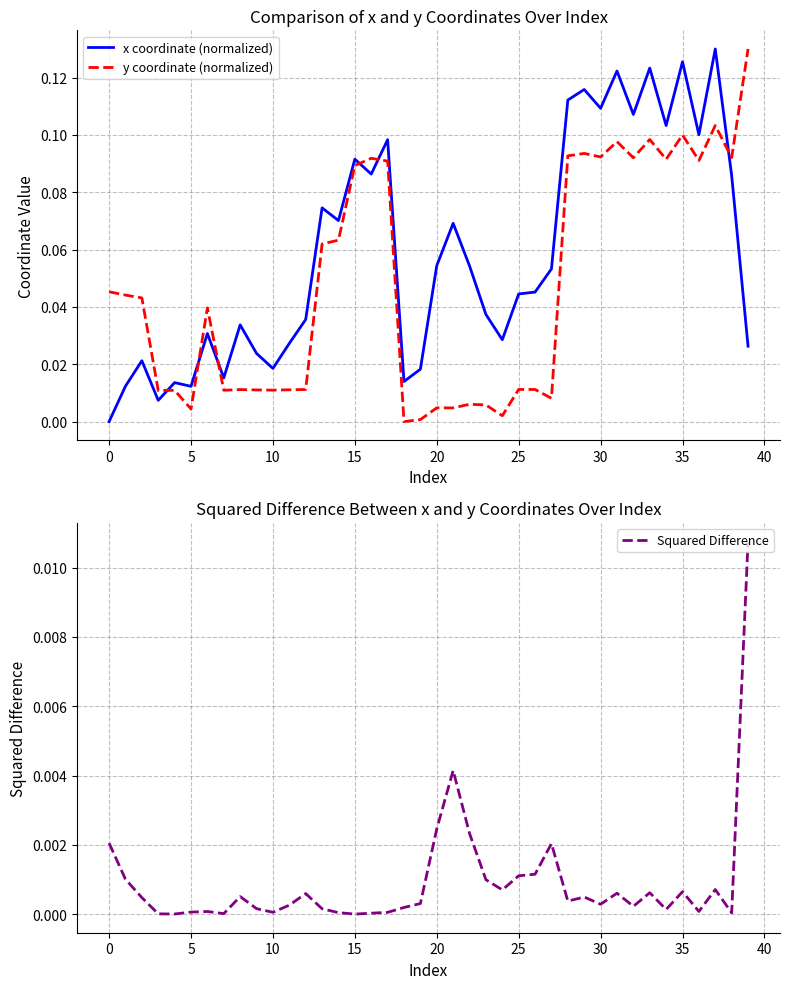

True or false: x coordinate (normalized) and y coordinate (normalized) intersect in this chart.

True